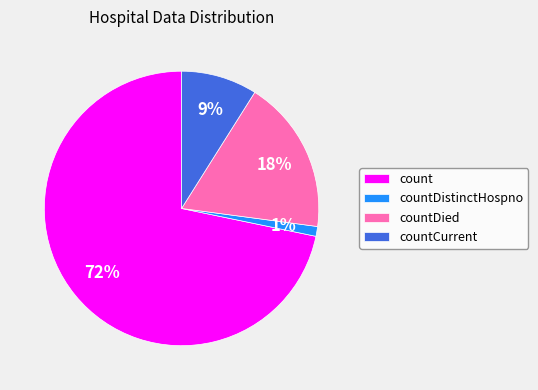

The countCurrent slice represents 1% of the pie. True or false?

False